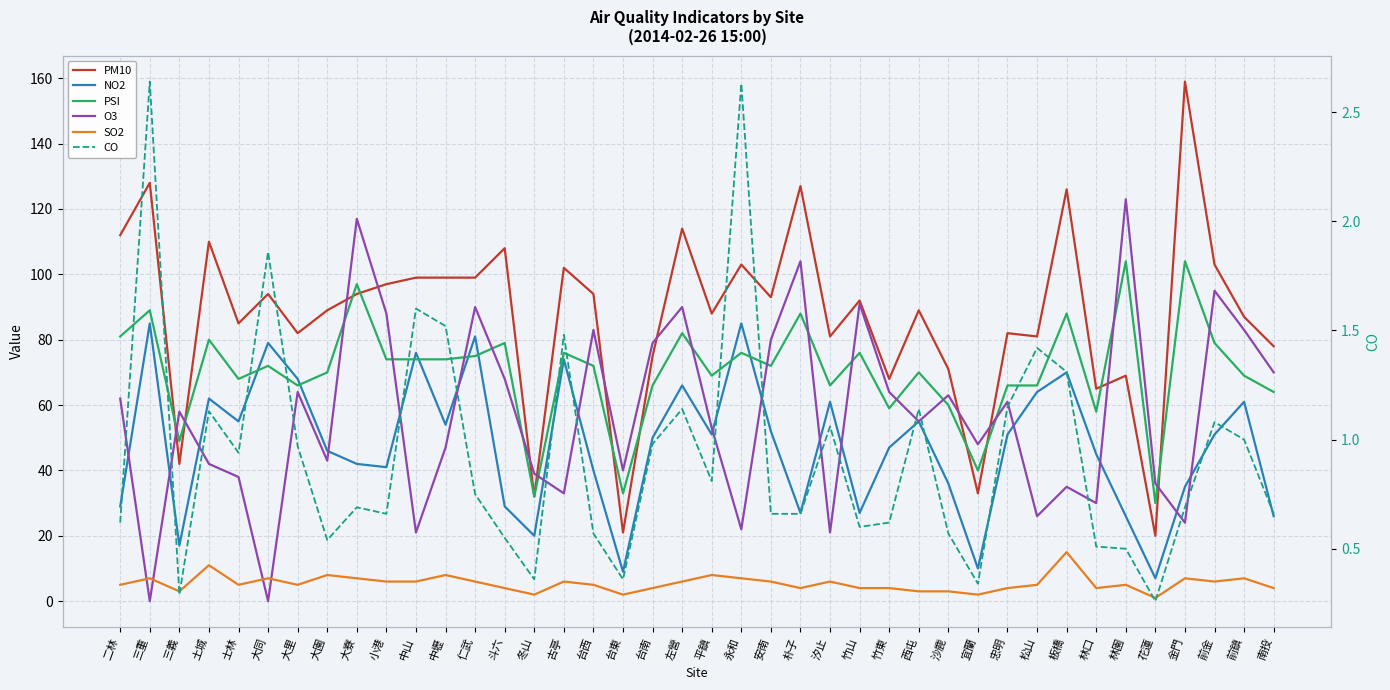

Reading left to right, extract all data points from this chart.

PM10: 112.0	128.0	42.0	110.0	85.0	94.0	82.0	89.0	94.0	97.0	99.0	99.0	99.0	108.0	32.0	102.0	94.0	21.0	75.0	114.0	88.0	103.0	93.0	127.0	81.0	92.0	68.0	89.0	71.0	33.0	82.0	81.0	126.0	65.0	69.0	20.0	159.0	103.0	87.0	78.0
NO2: 29.0	85.0	17.0	62.0	55.0	79.0	68.0	46.0	42.0	41.0	76.0	54.0	81.0	29.0	20.0	74.0	40.0	9.0	50.0	66.0	51.0	85.0	52.0	27.0	61.0	27.0	47.0	55.0	36.0	10.0	51.0	64.0	70.0	45.0	26.0	7.0	35.0	51.0	61.0	26.0
PSI: 81.0	89.0	49.0	80.0	68.0	72.0	66.0	70.0	97.0	74.0	74.0	74.0	75.0	79.0	32.0	76.0	72.0	33.0	66.0	82.0	69.0	76.0	72.0	88.0	66.0	76.0	59.0	70.0	60.0	40.0	66.0	66.0	88.0	58.0	104.0	30.0	104.0	79.0	69.0	64.0
O3: 62.0	0.0	58.0	42.0	38.0	0.0	64.0	43.0	117.0	88.0	21.0	47.0	90.0	68.0	39.0	33.0	83.0	40.0	79.0	90.0	53.0	22.0	80.0	104.0	21.0	91.0	64.0	55.0	63.0	48.0	61.0	26.0	35.0	30.0	123.0	36.0	24.0	95.0	83.0	70.0
SO2: 5.0	7.0	3.0	11.0	5.0	7.0	5.0	8.0	7.0	6.0	6.0	8.0	6.0	4.0	2.0	6.0	5.0	2.0	4.0	6.0	8.0	7.0	6.0	4.0	6.0	4.0	4.0	3.0	3.0	2.0	4.0	5.0	15.0	4.0	5.0	1.0	7.0	6.0	7.0	4.0
CO: 0.6	2.6	0.3	1.1	0.9	1.9	1.0	0.5	0.7	0.7	1.6	1.5	0.8	0.6	0.4	1.5	0.6	0.4	1.0	1.1	0.8	2.6	0.7	0.7	1.1	0.6	0.6	1.1	0.6	0.3	1.1	1.4	1.3	0.5	0.5	0.3	0.7	1.1	1.0	0.7